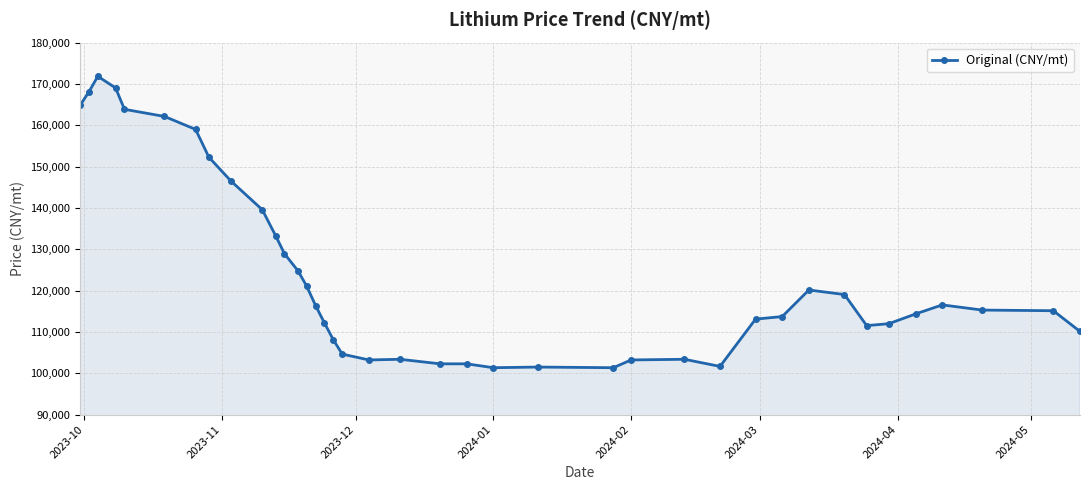

What is the greatest value displayed?

171851.8